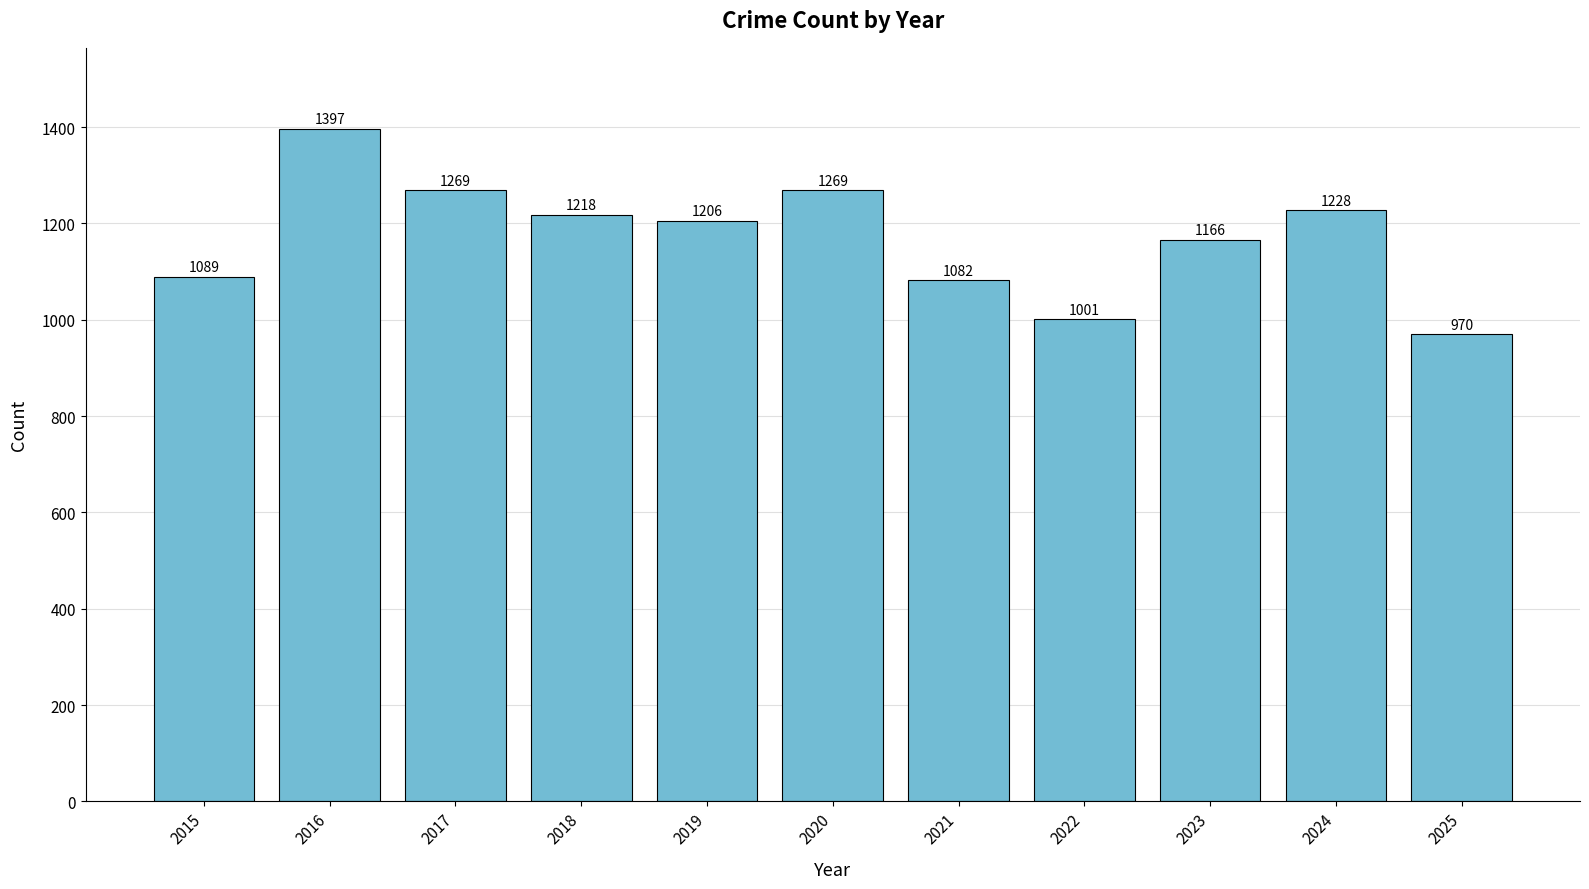

What is the sum of the values at 2019 and 2015?

2295